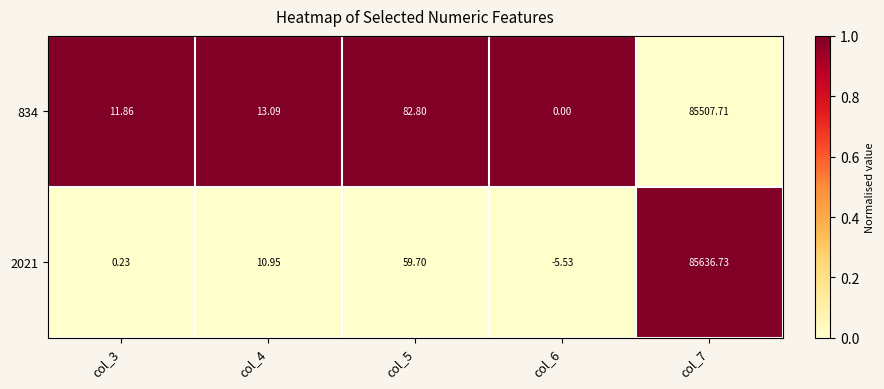

Is the value of 834 at col_7 greater than the value of 2021 at col_3?

Yes